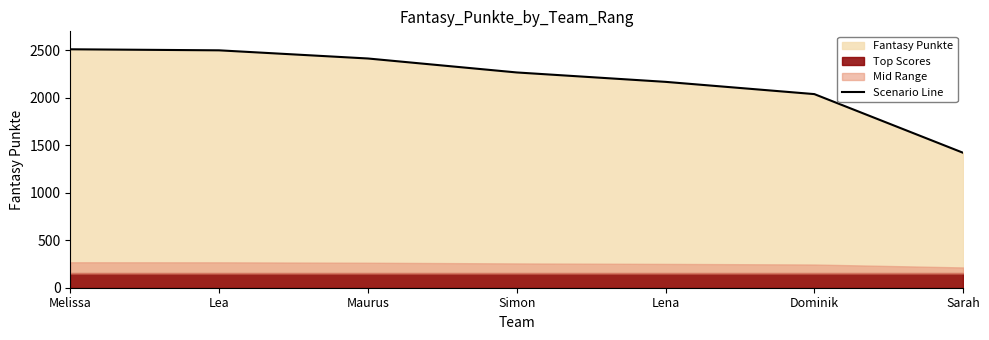

At which label is the value closest to 1966?

Dominik